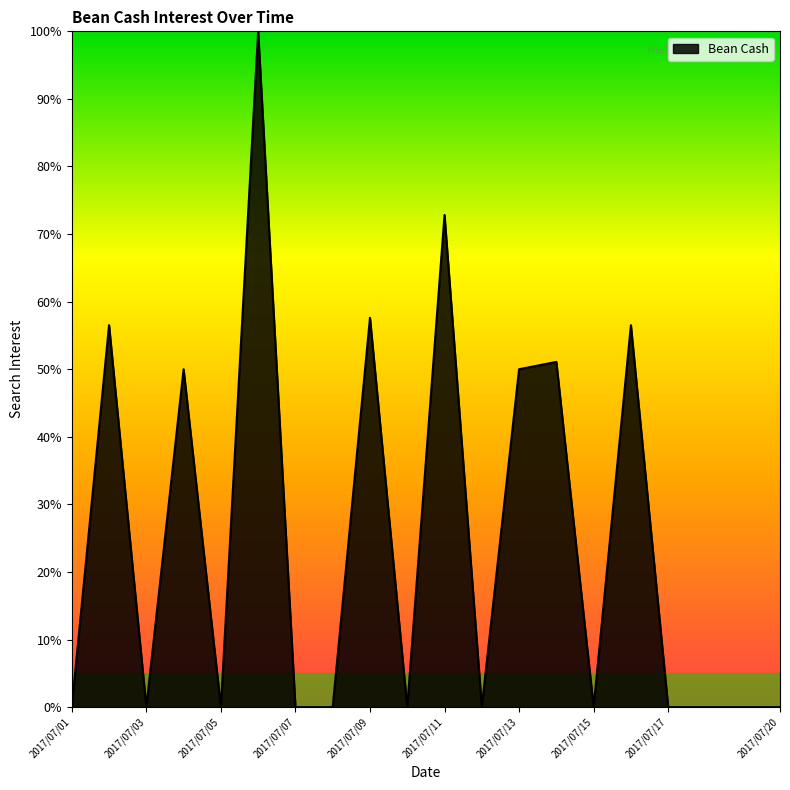

What is the greatest value displayed?

100.0